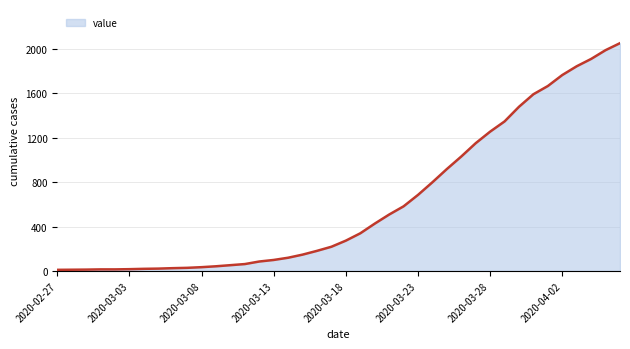

What is the maximum value shown in the chart?

2052